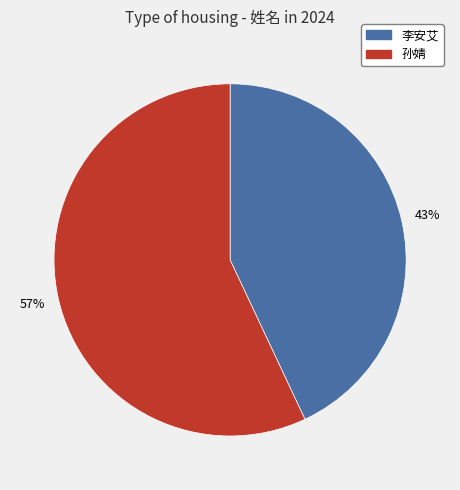

Rank the categories by value from lowest to highest.

李安艾, 孙婧